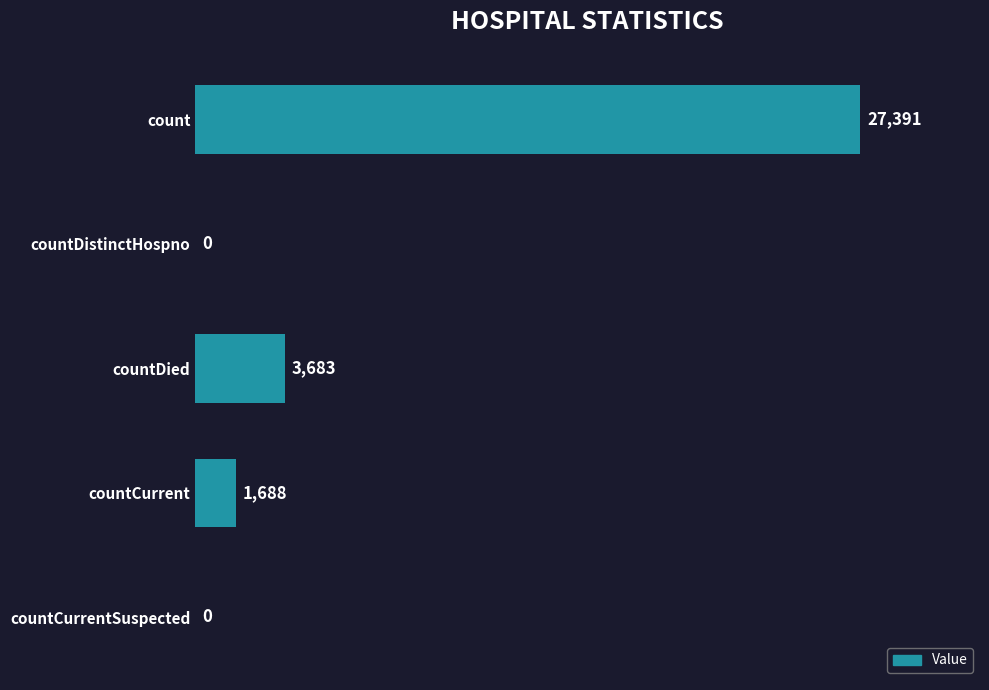

Which category has the highest value across all series?

count